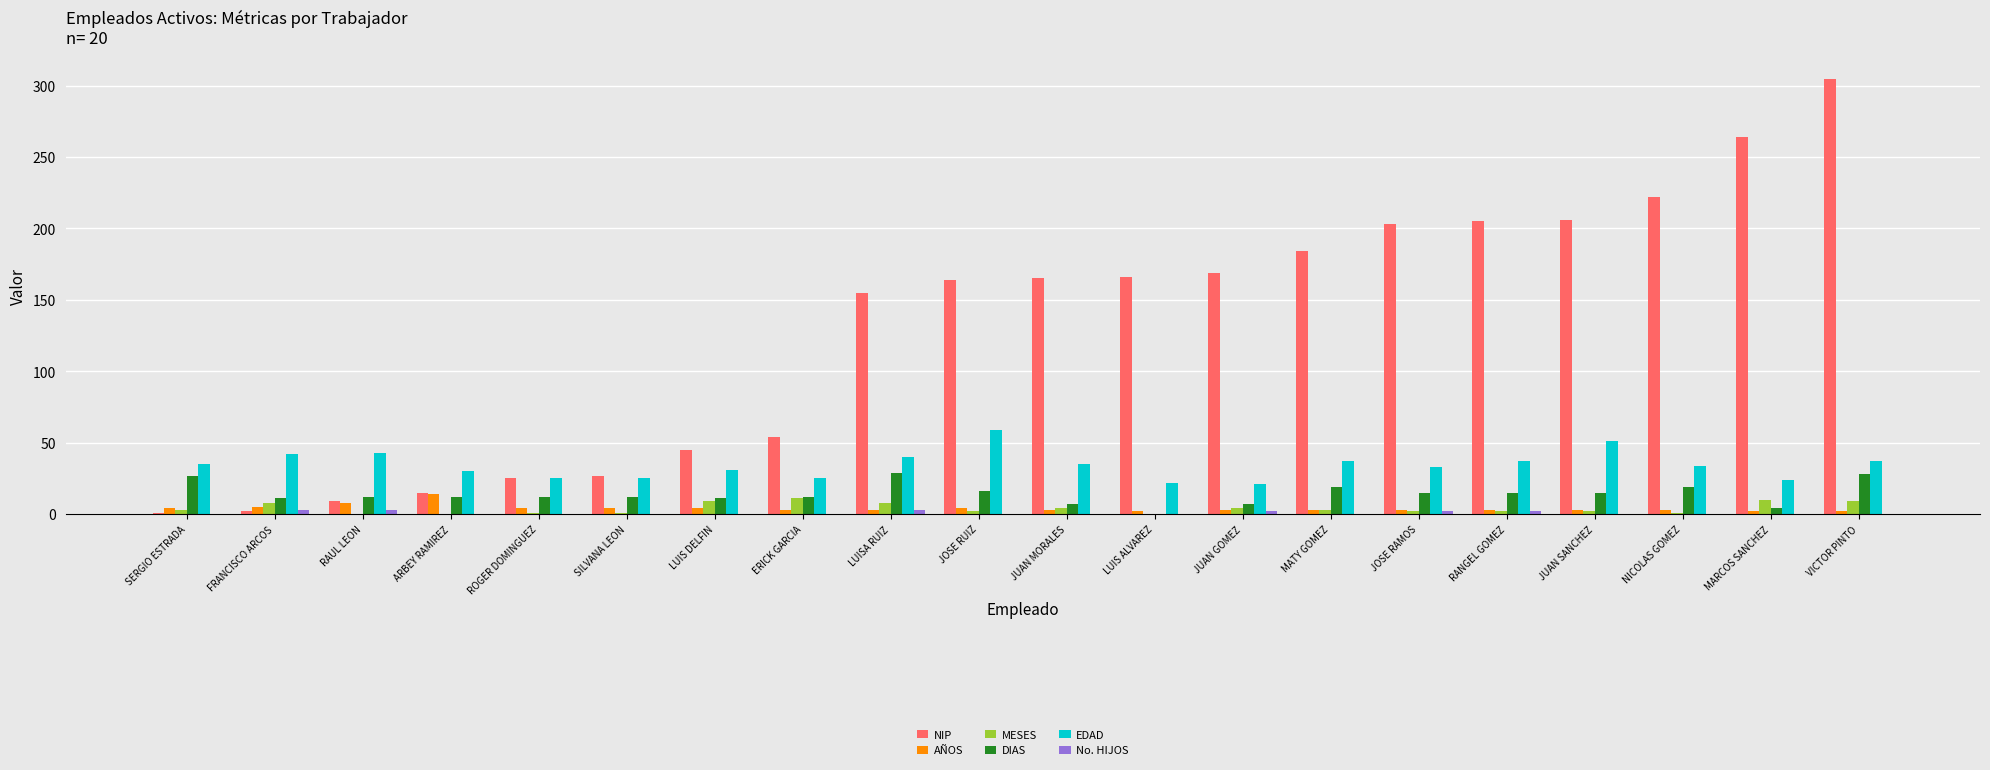

How many categories are shown in the chart?

20